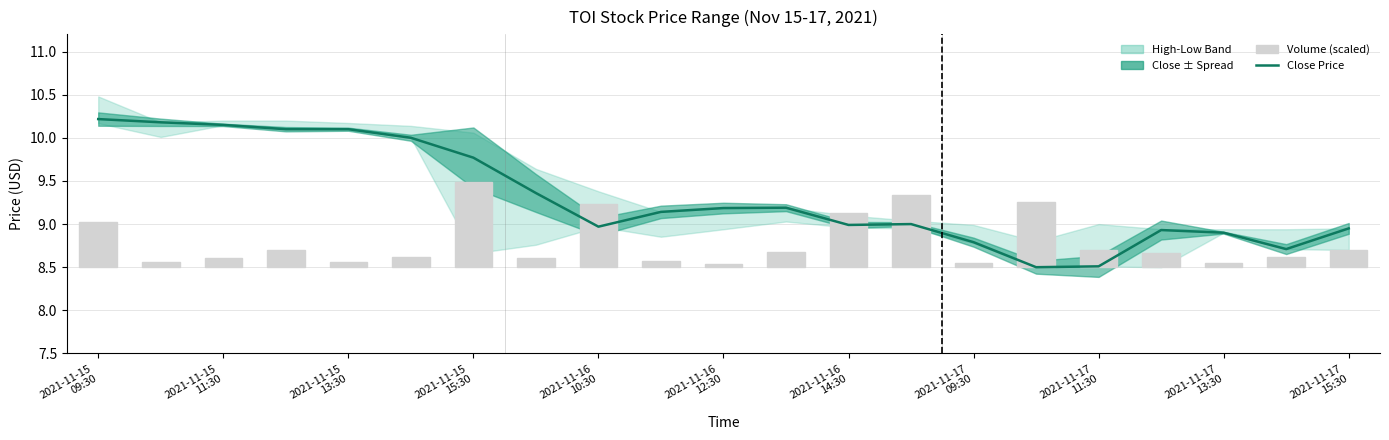

True or false: Volume (scaled) has a value of 0.1 at 2021-11-17
13:30.

True